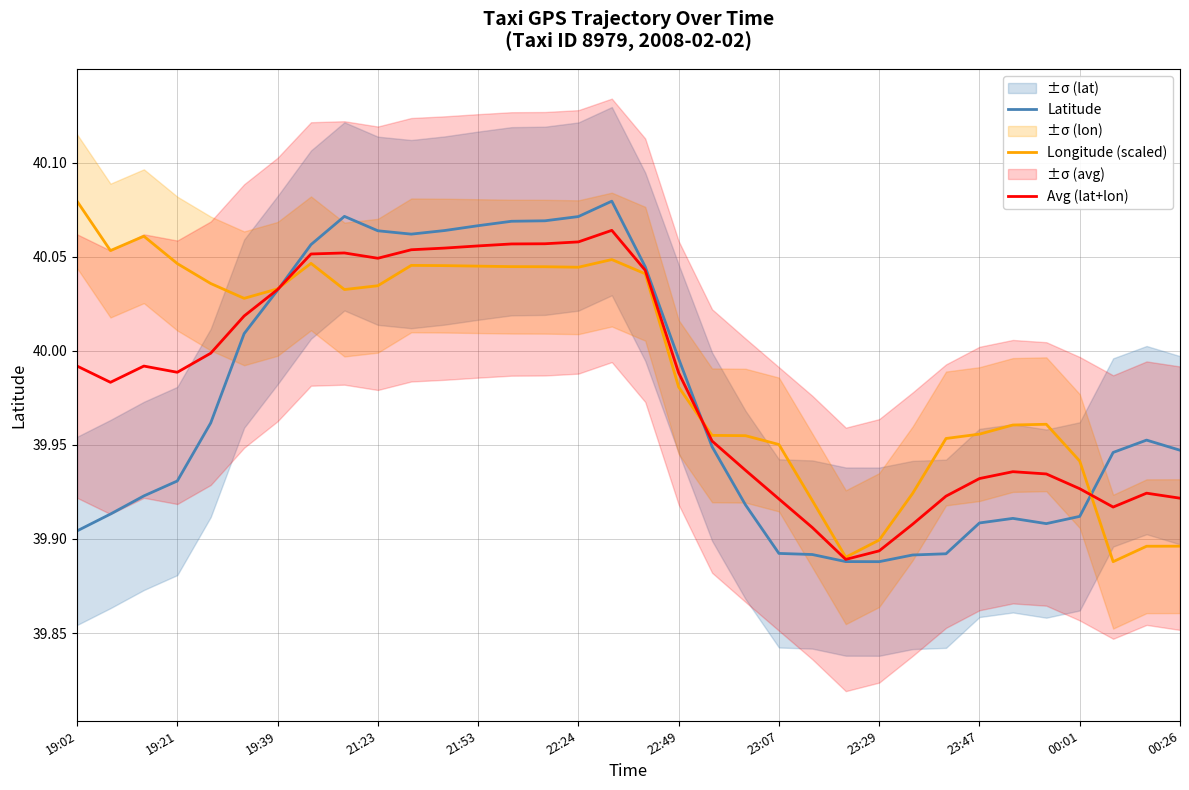

Is it true that Longitude (scaled) equals 67.1 at 16?

False